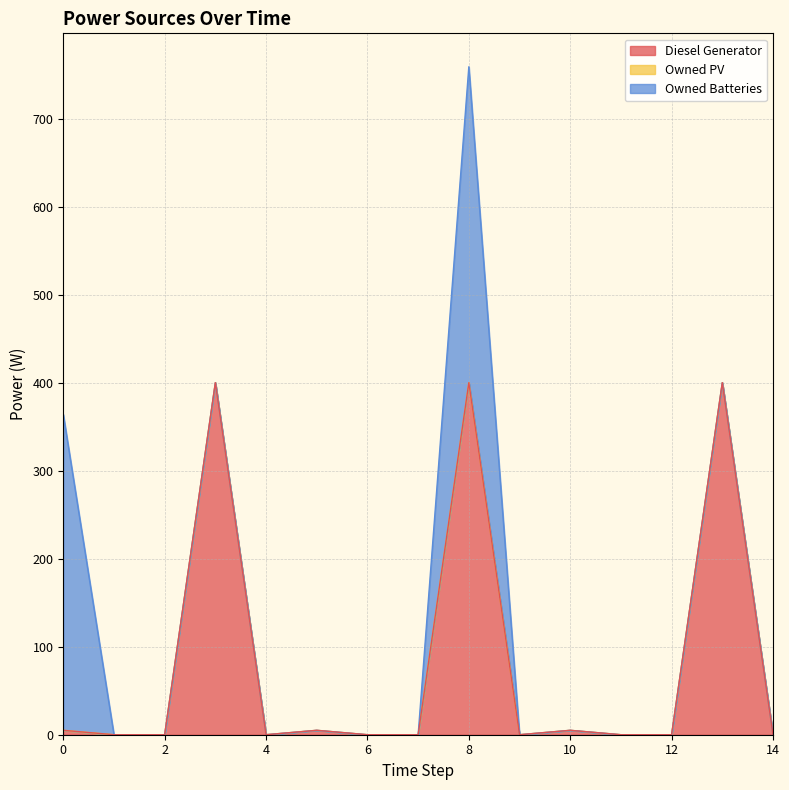

How many series are shown in this chart?

3